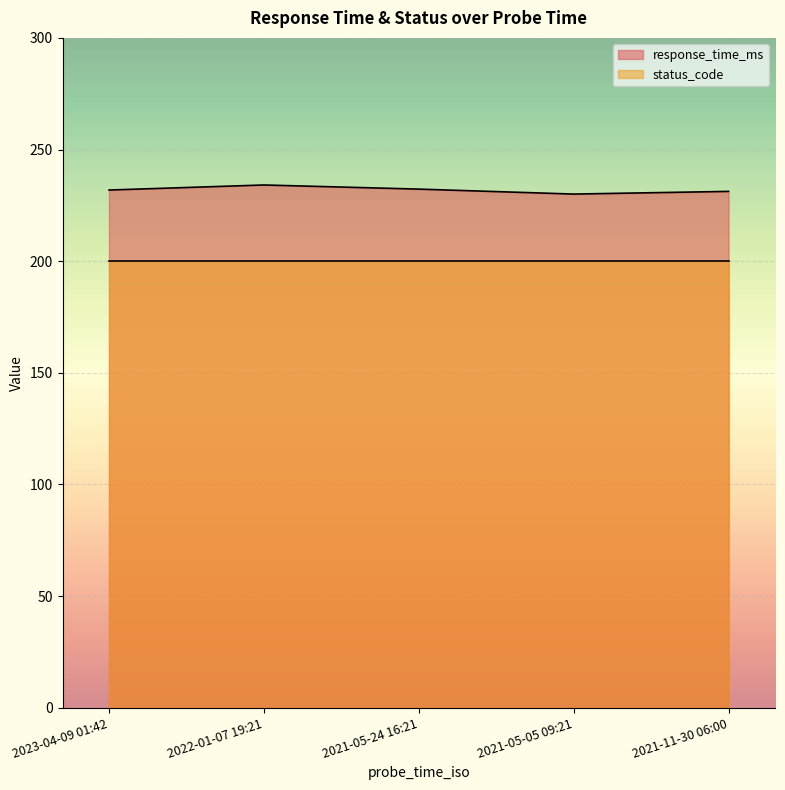

Rank the categories by value from highest to lowest.

2022-01-07 19:21, 2021-05-24 16:21, 2023-04-09 01:42, 2021-11-30 06:00, 2021-05-05 09:21